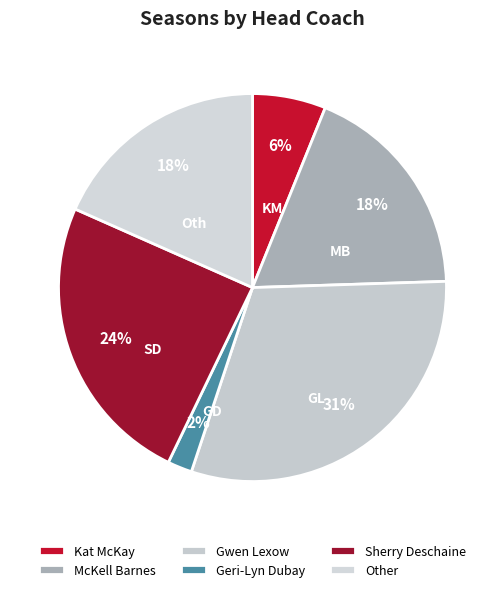

What percentage is the Gwen Lexow slice, to the nearest percent?

31%